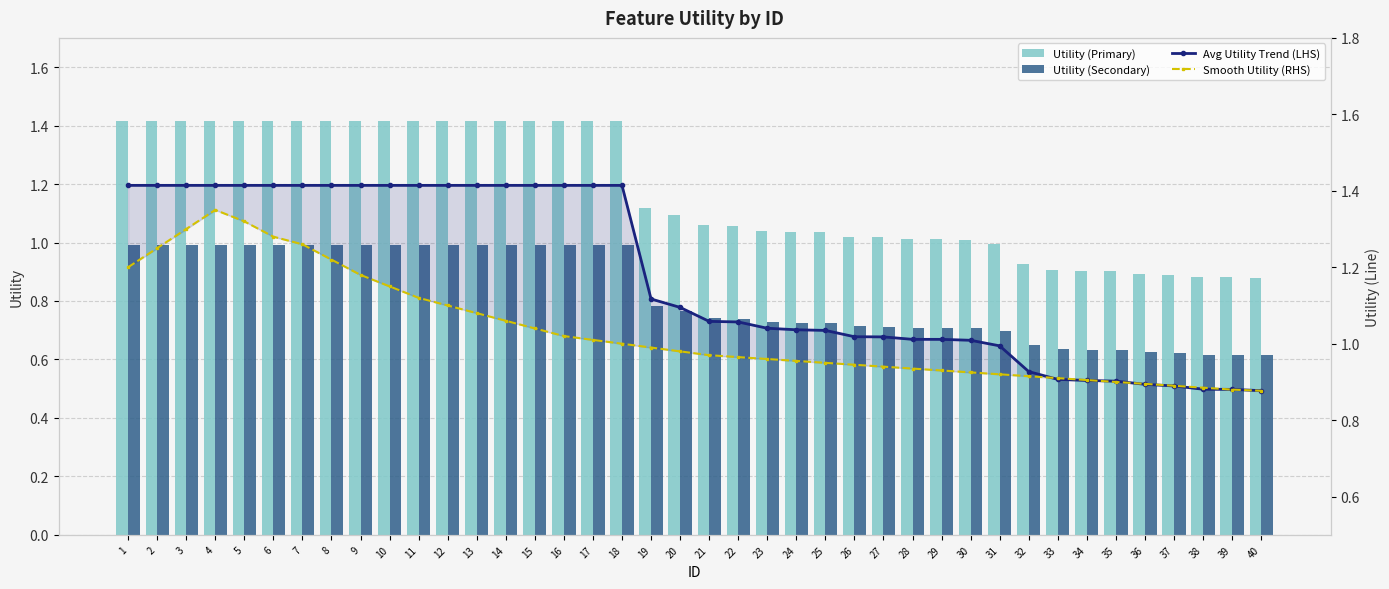

How many data points in Avg Utility Trend (LHS) are above 1?

30